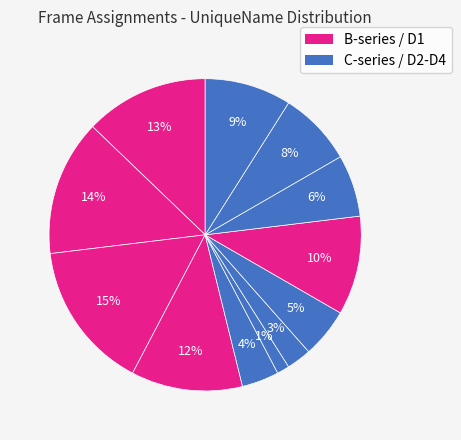

Is there a majority slice in this chart?

No